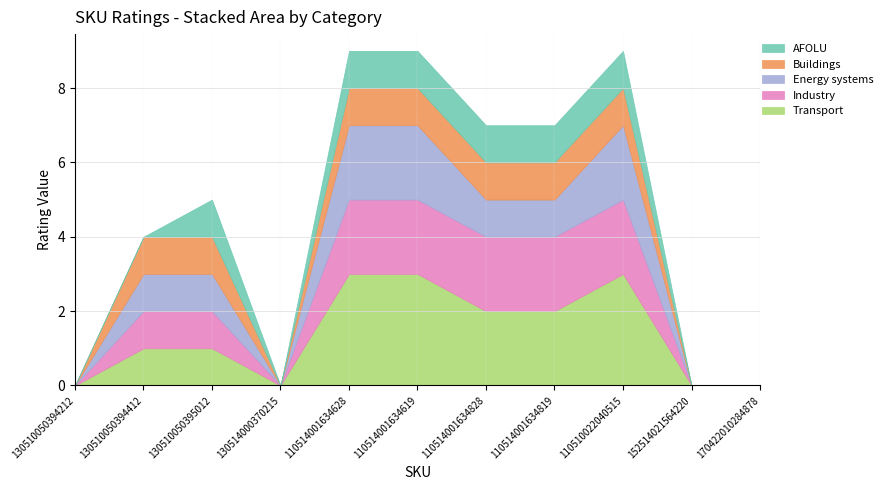

Rank the categories by Energy systems value from highest to lowest.

110514001634628, 110514001634619, 110510022040515, 130510050394412, 130510050395012, 110514001634828, 110514001634819, 130510050394212, 130514000370215, 152514021564220, 170422010284878